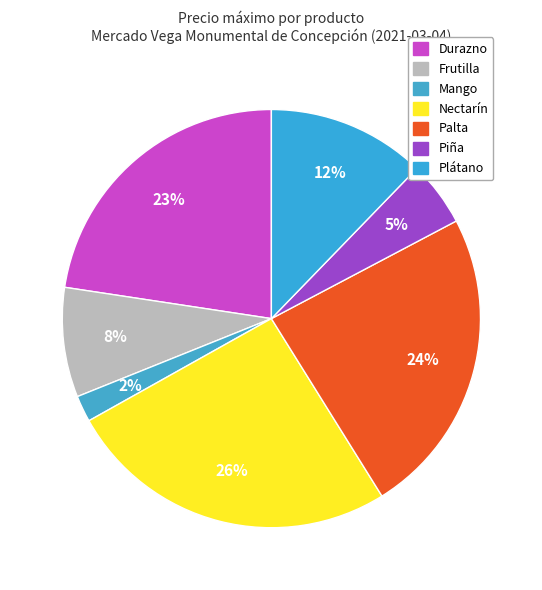

Does Nectarín represent more than half of the total?

No